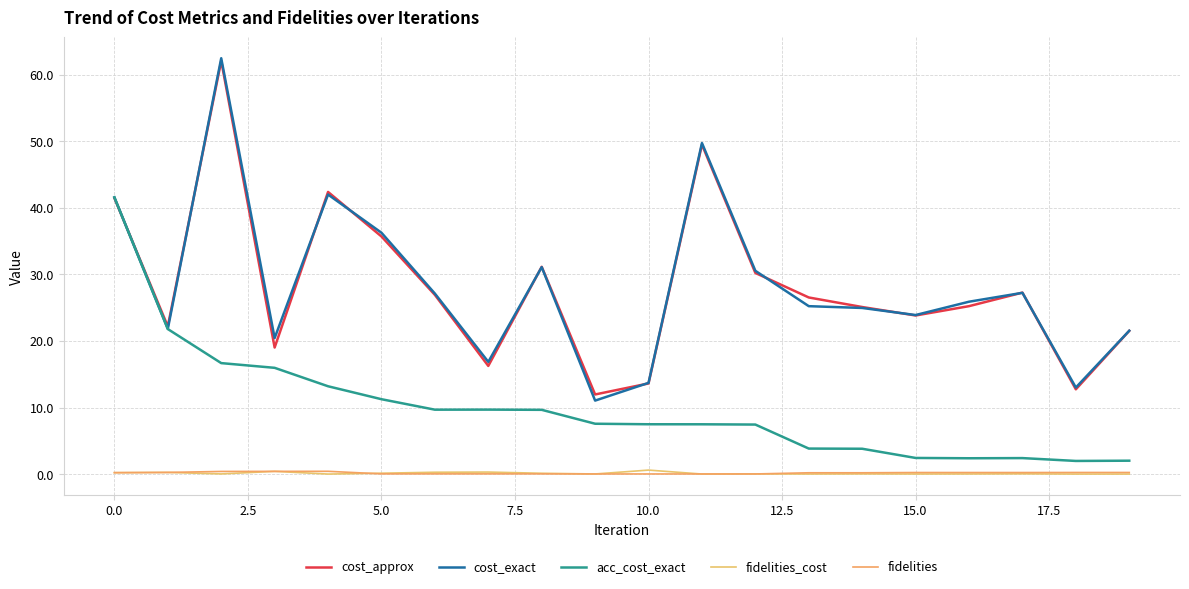

List the series in order of their peak value, highest first.

cost_exact, cost_approx, acc_cost_exact, fidelities_cost, fidelities